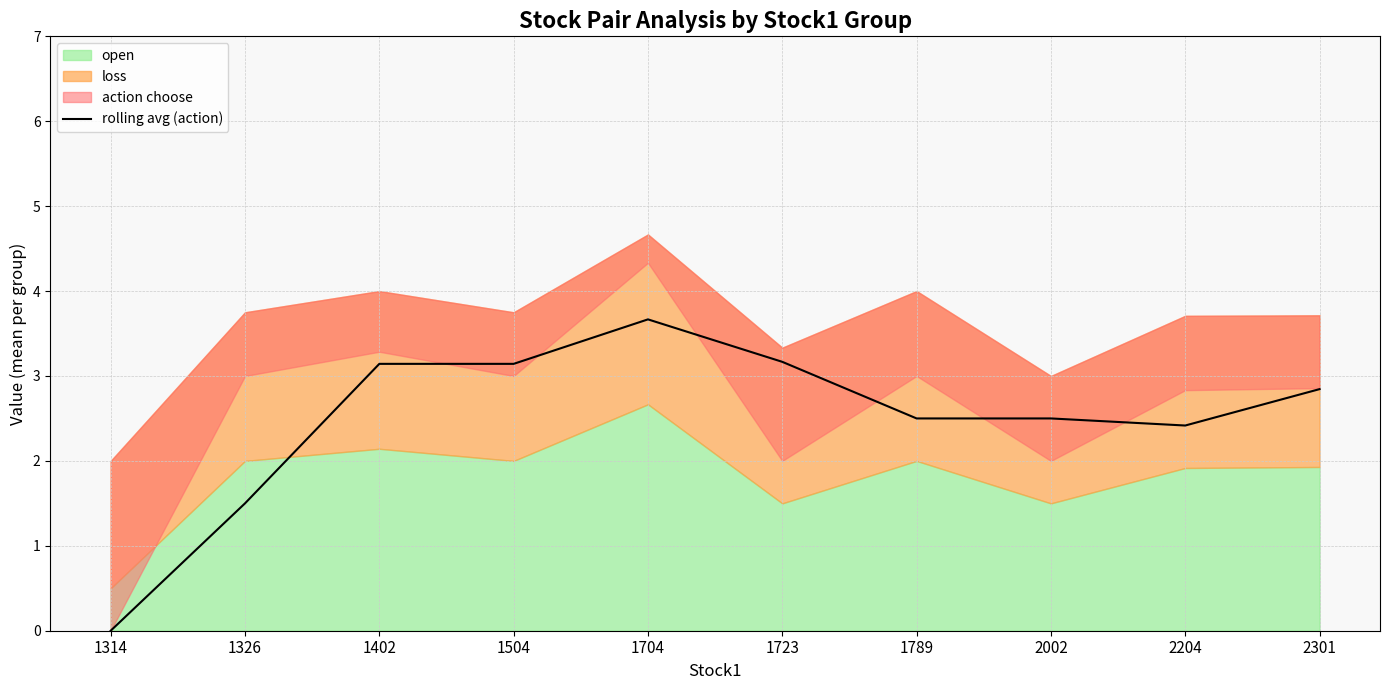

What is the value of the 5th point from the left?

3.7